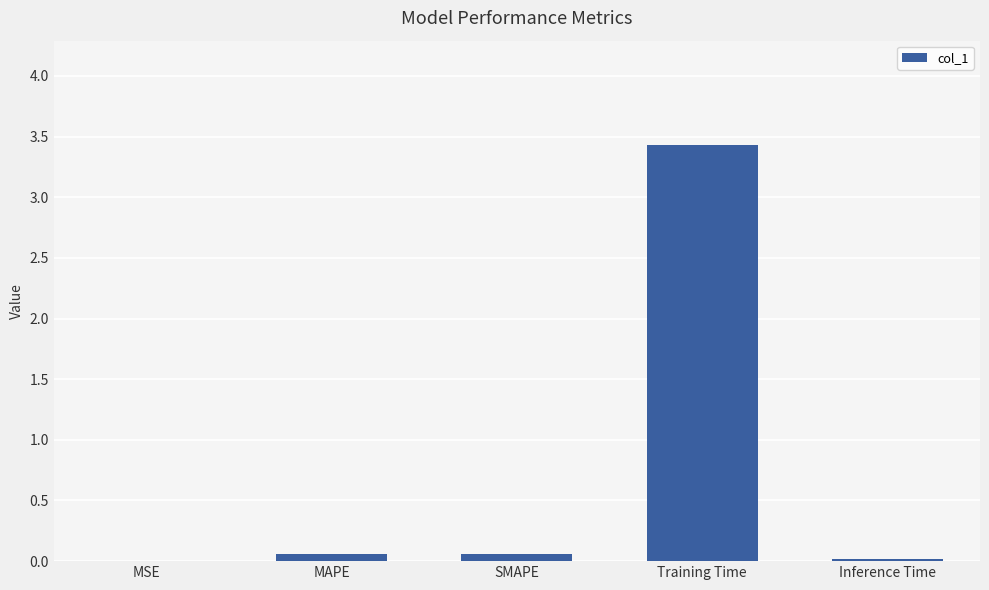

Are the bars grouped side by side (vs. stacked)?

No